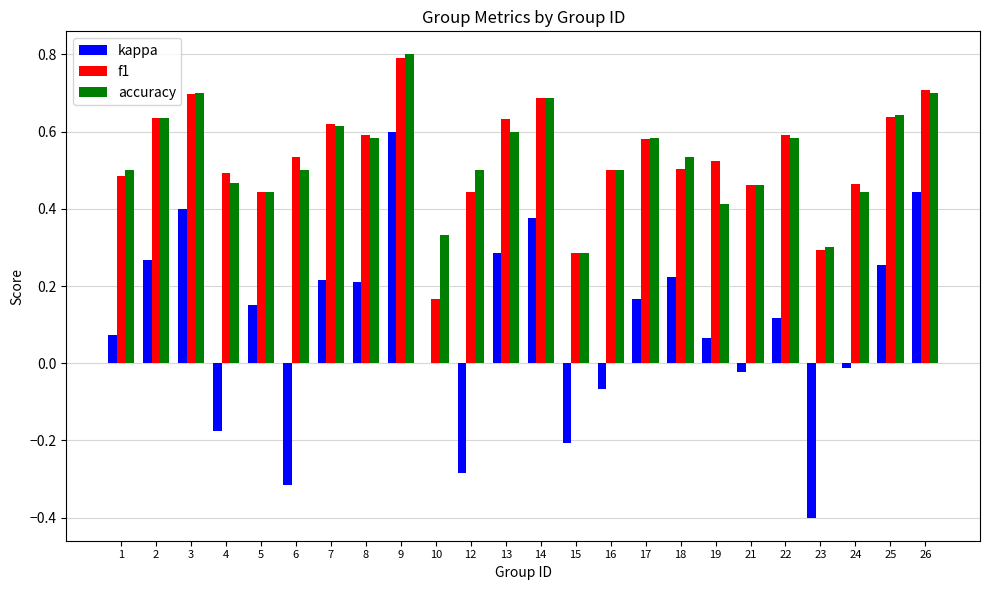

What is the greatest value displayed?

0.8